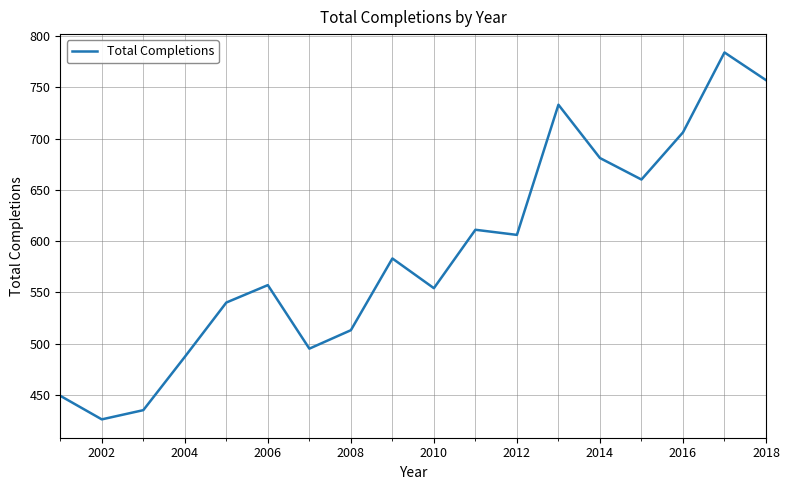

What is the average value?

588